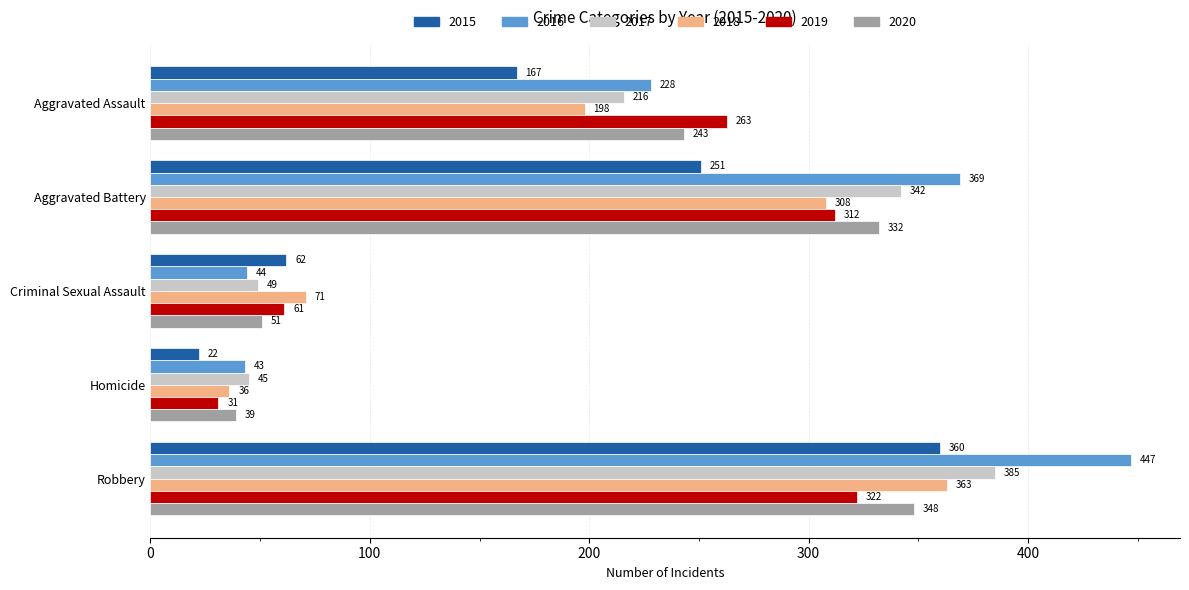

Which series has the largest range (max minus min)?

2016